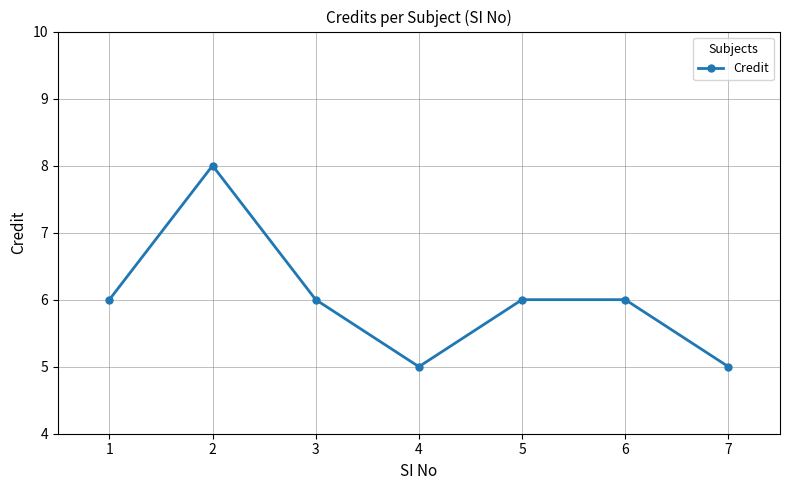

Reading left to right, what are all the values shown in this chart?

6	8	6	5	6	6	5